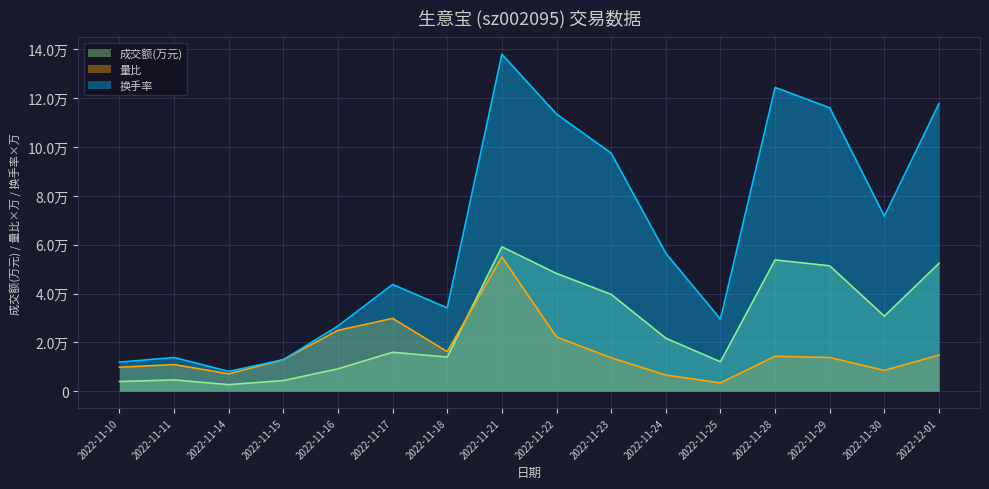

At which category does the chart reach its minimum across all series?

2022-11-14